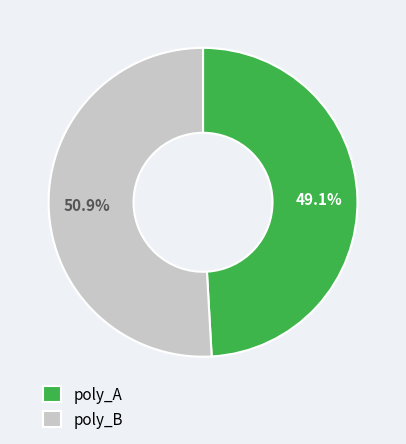

Which category has the biggest portion of the pie?

poly_B